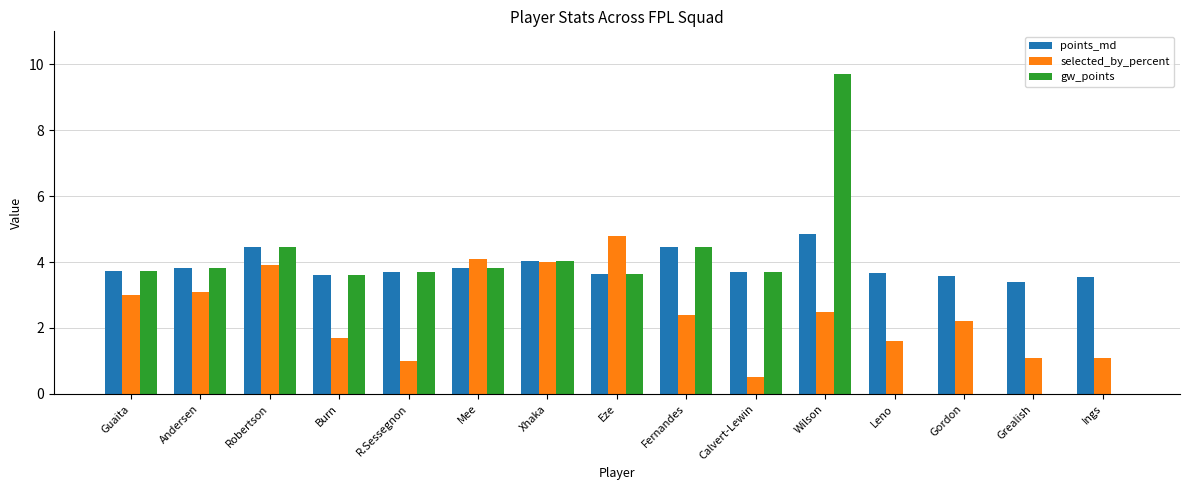

Count the number of data series in this chart.

3